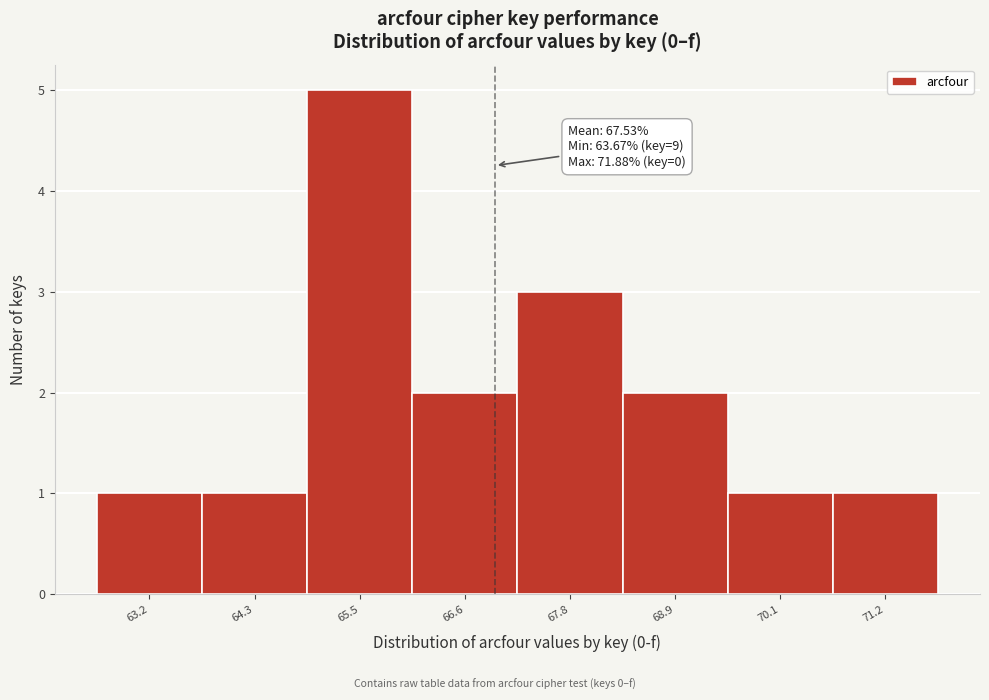

Reading left to right, list all the values displayed in this chart.

1	1	5	2	3	2	1	1